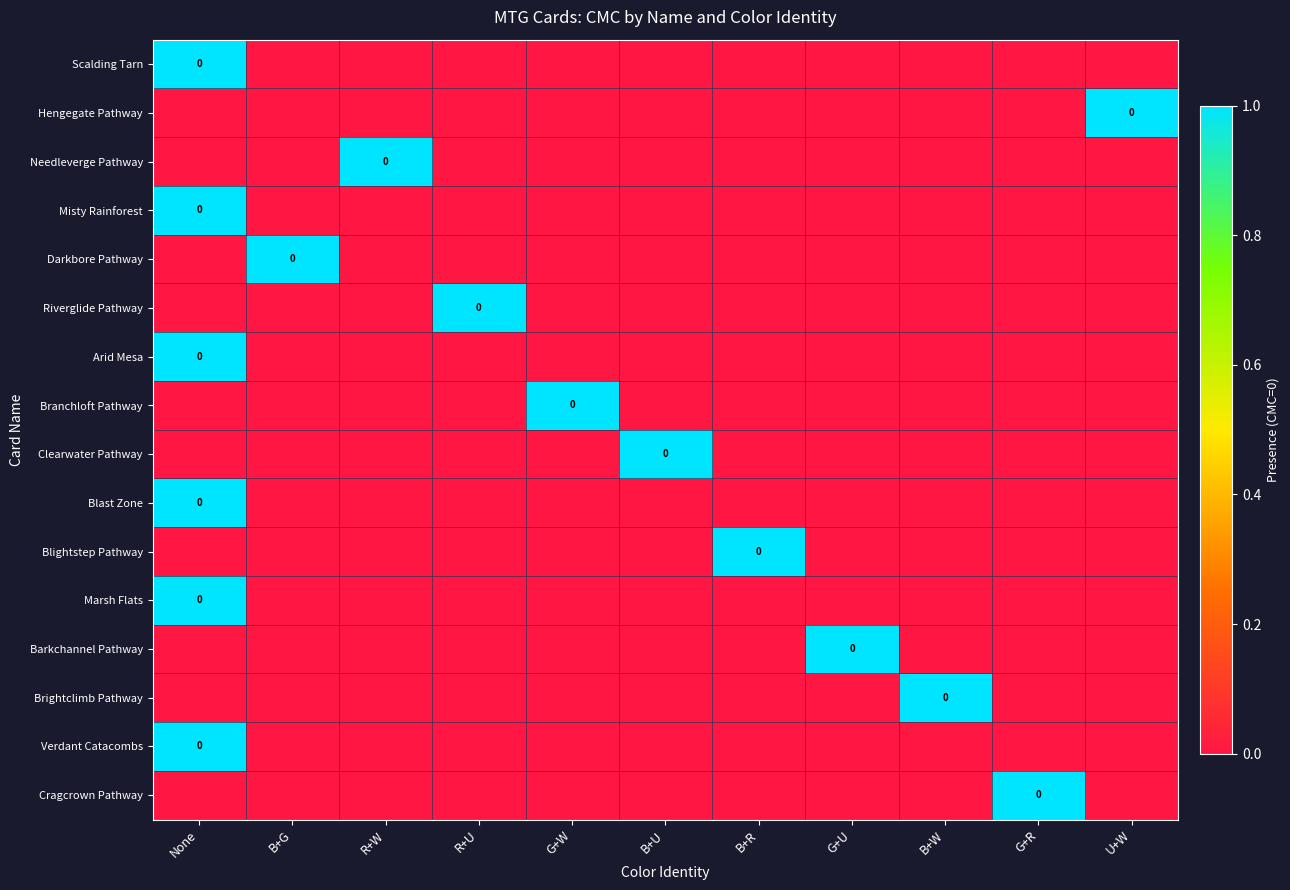

Which category has the lowest value across all series?

B+G